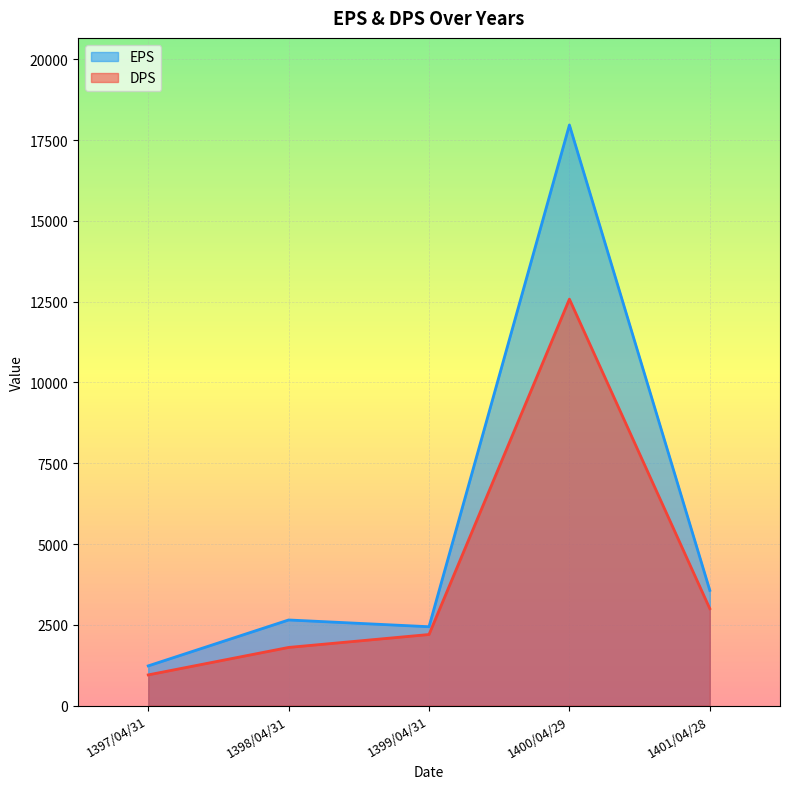

Rank the categories by DPS value from highest to lowest.

1400/04/29, 1401/04/28, 1399/04/31, 1398/04/31, 1397/04/31